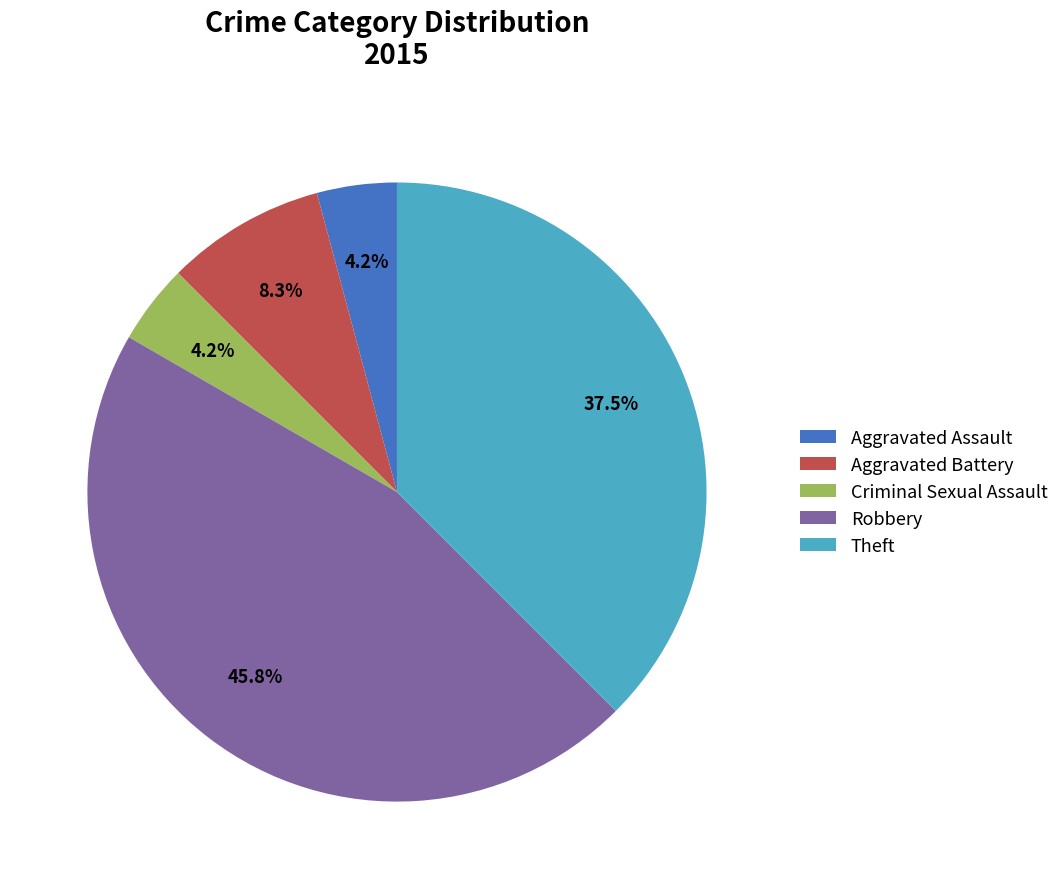

The Robbery slice represents 58% of the pie. True or false?

False